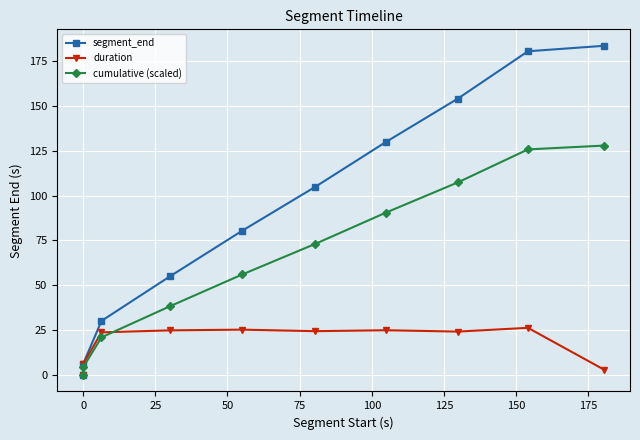

True or false: segment_end has more than 1 points higher than both neighbors.

False